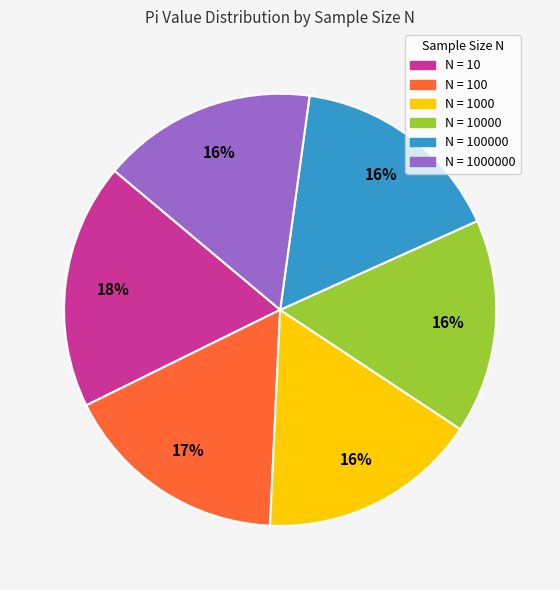

Count the number of slices in the pie.

6